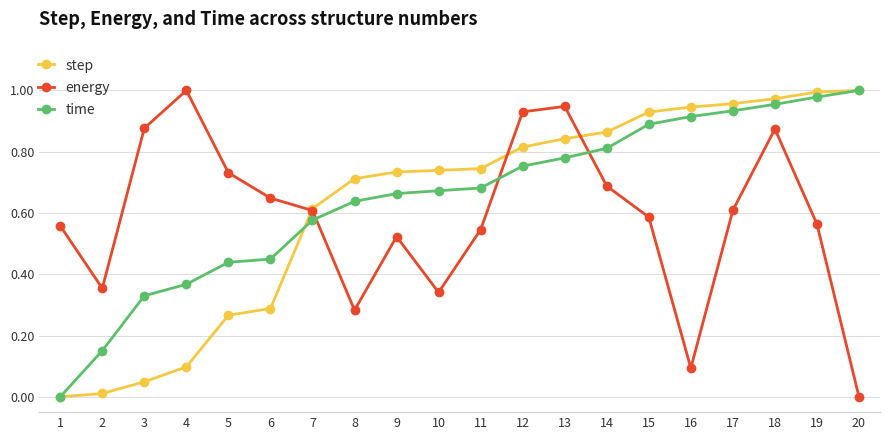

What is the difference between the time values at 14 and 16?

0.1